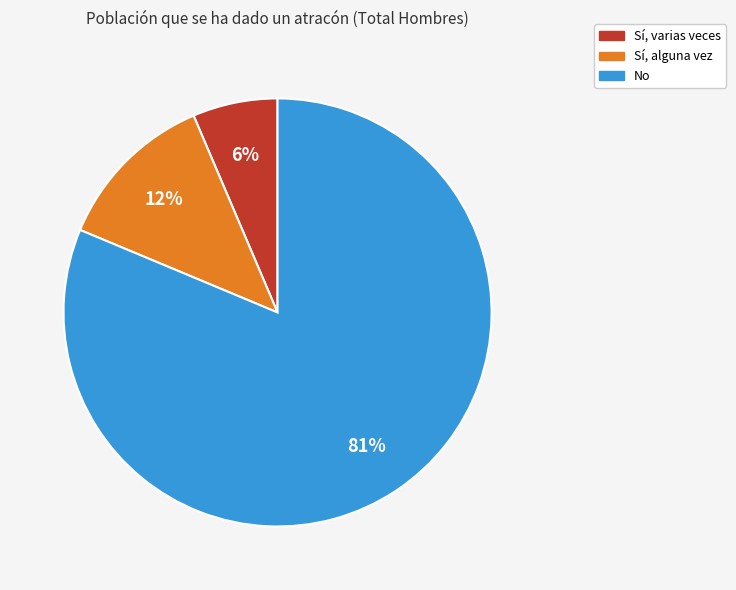

Is No the majority of the pie?

Yes